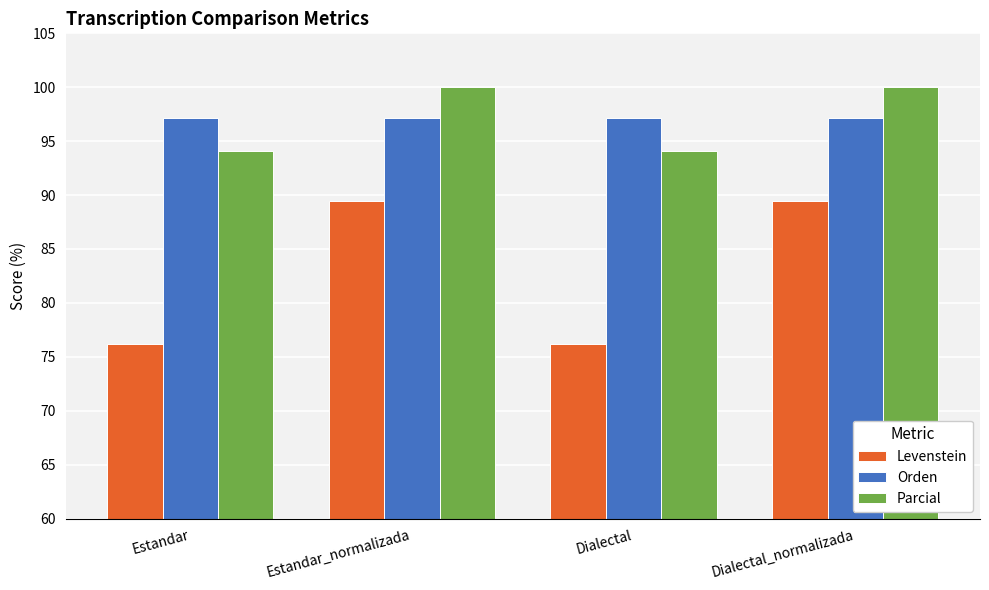

What is the label of the 1st bar from the right?

Dialectal_normalizada